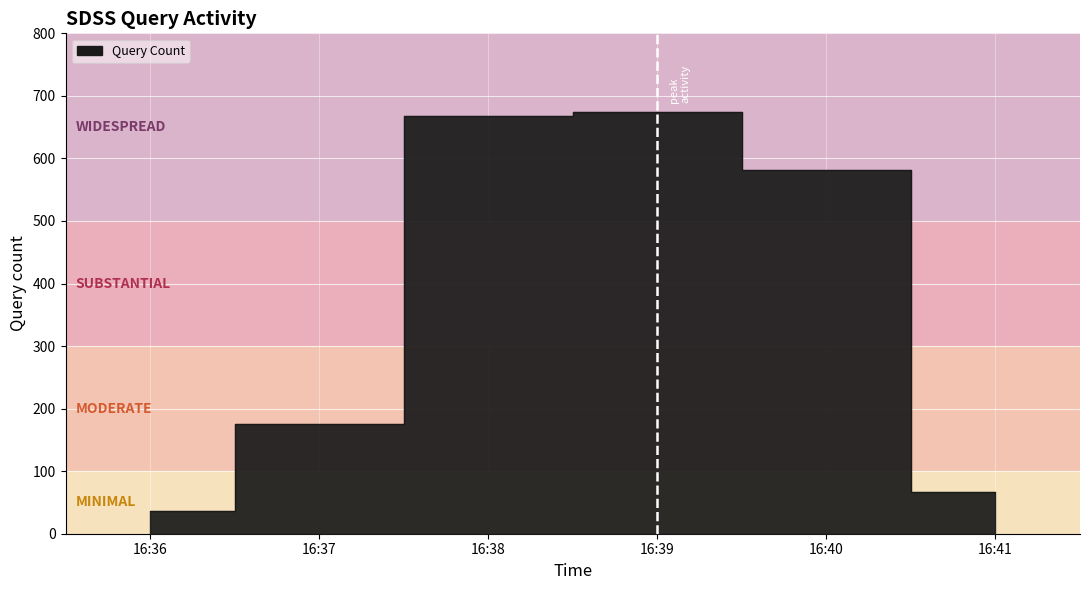

What is the sum of the values at 16:39 and 16:36?

711